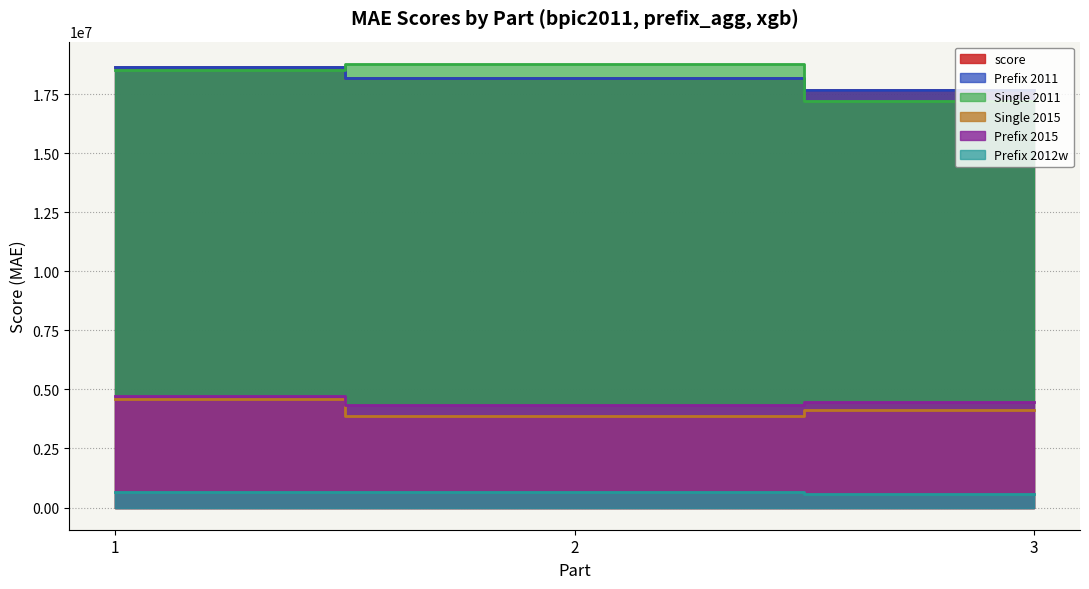

Reading left to right, transcribe all the data shown in this chart.

score: 18637193.4	18173670.3	17687939.8
Prefix 2011: 18637193.4	18173670.3	17687939.8
Single 2011: 18516432.3	18782358.1	17196143.7
Single 2015: 4609099.9	3876036.0	4133037.7
Prefix 2015: 4716315.1	4350841.0	4460058.7
Prefix 2012w: 660222.2	639043.8	578877.0